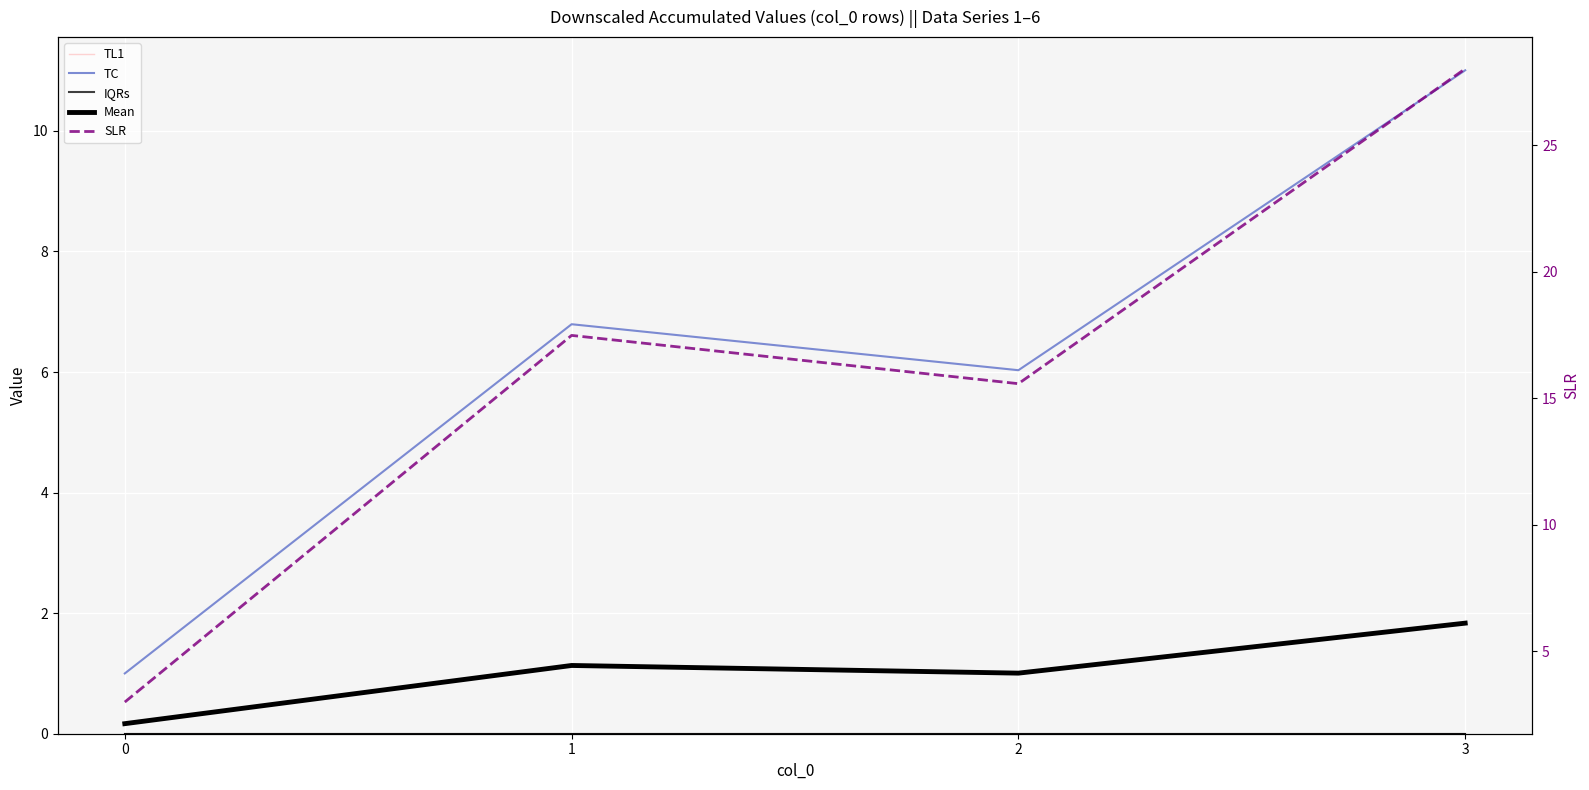

Which series changed the most between 0 and 1?

SLR